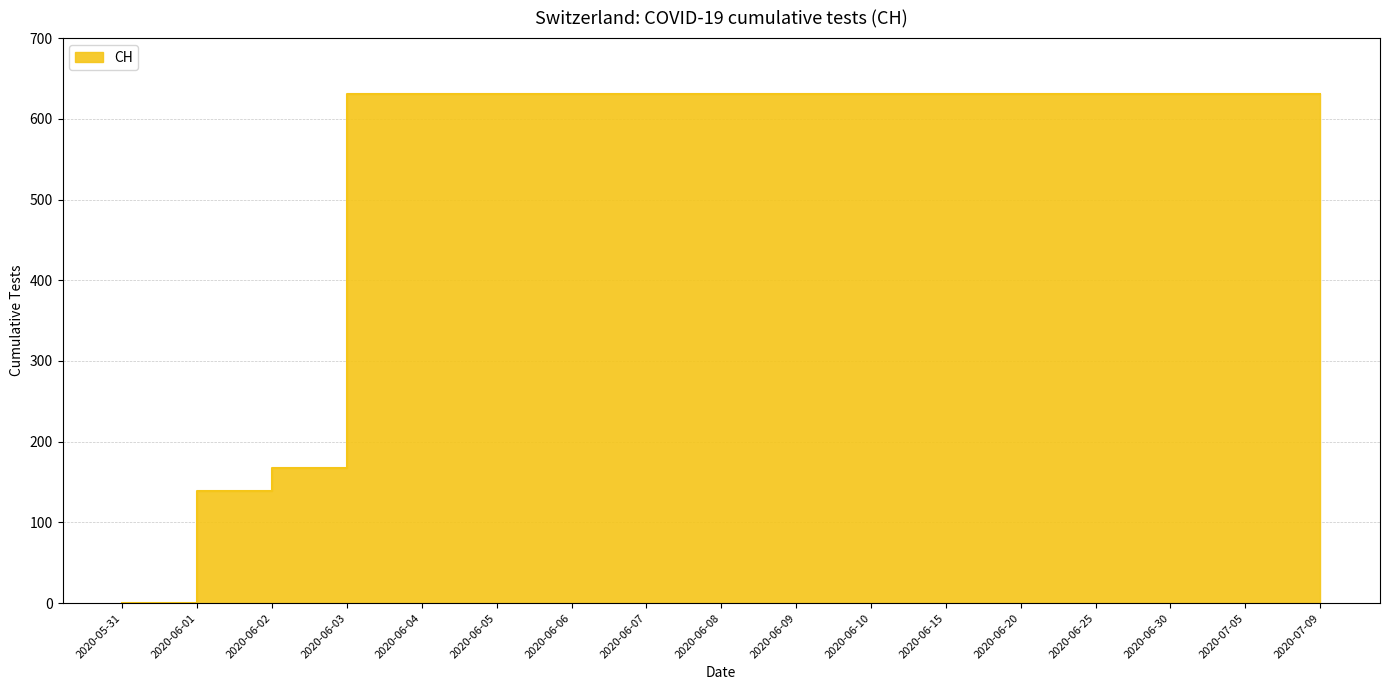

Reading left to right, transcribe all the data shown in this chart.

0	139	167	631	631	631	631	631	631	631	631	631	631	631	631	631	631